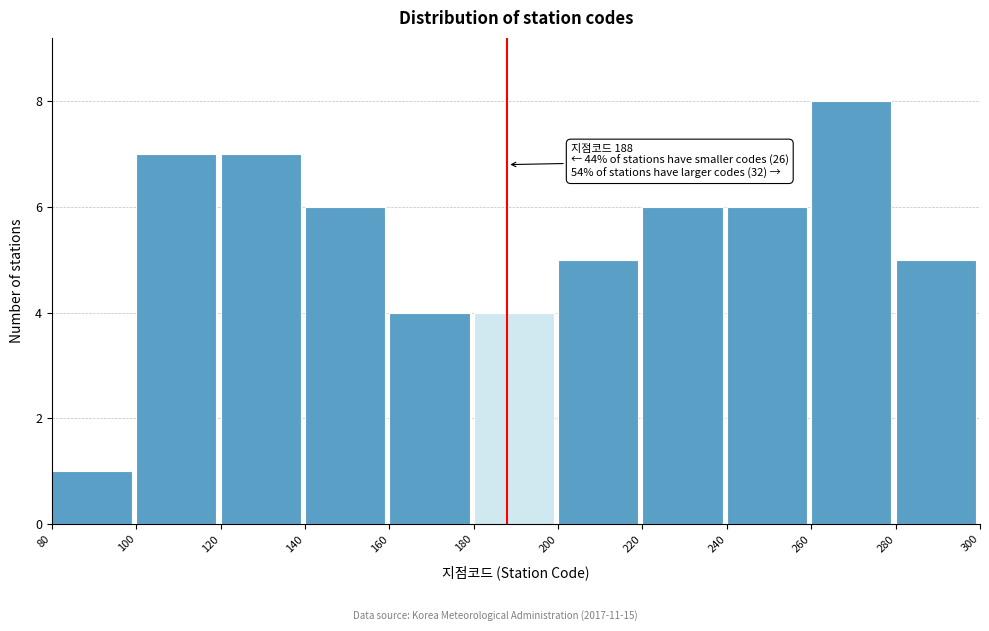

Which range on the x-axis has the tallest bar?

260 to 280